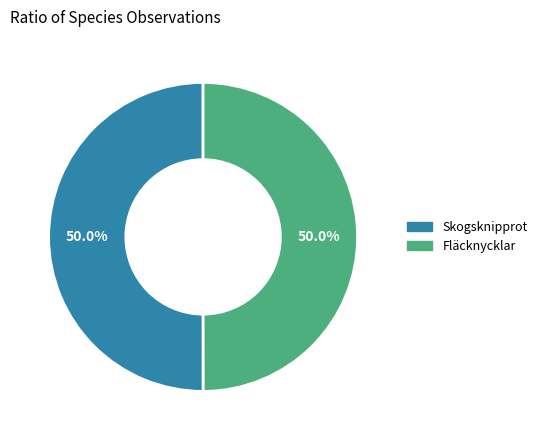

Approximately how many times larger is the value at Fläcknycklar compared to Skogsknipprot?

1.0